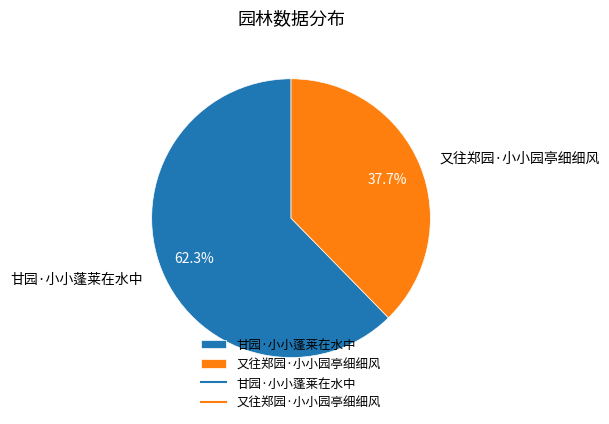

What portion of the pie excludes 又往郑园·小小园亭细细风?

62.3%